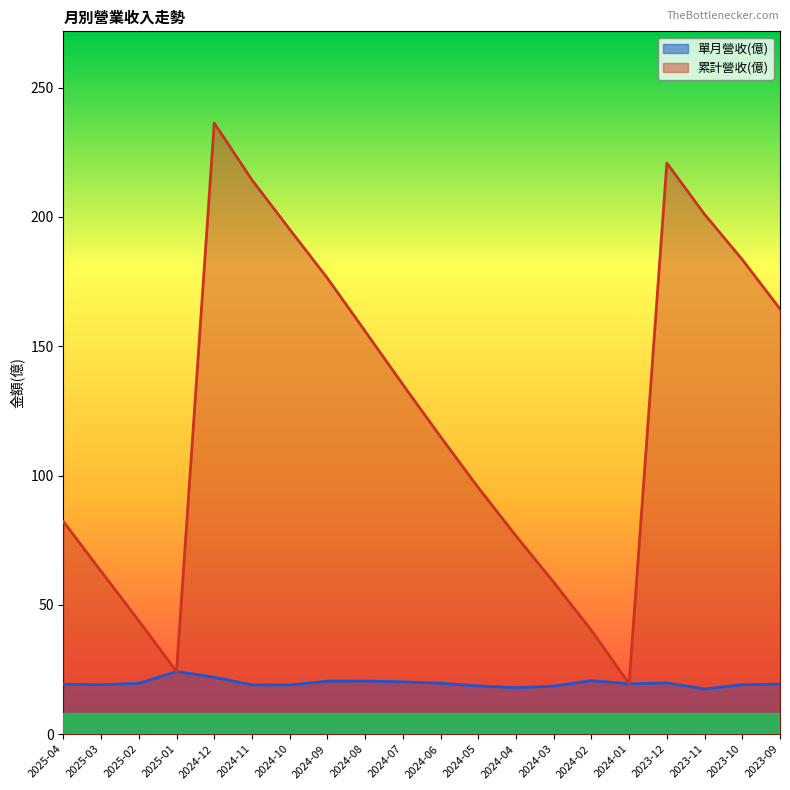

Reading left to right, what are all the values shown in this chart?

單月營收(億): 19.3	19.1	19.6	24.2	22.0	19.1	19.0	20.5	20.5	20.2	19.7	18.6	17.9	18.6	20.7	19.5	19.8	17.5	19.1	19.4
累計營收(億): 82.2	63.0	43.8	24.2	236.3	214.3	195.2	176.3	155.8	135.2	115.0	95.3	76.7	58.7	40.1	19.5	220.8	201.0	183.5	164.4